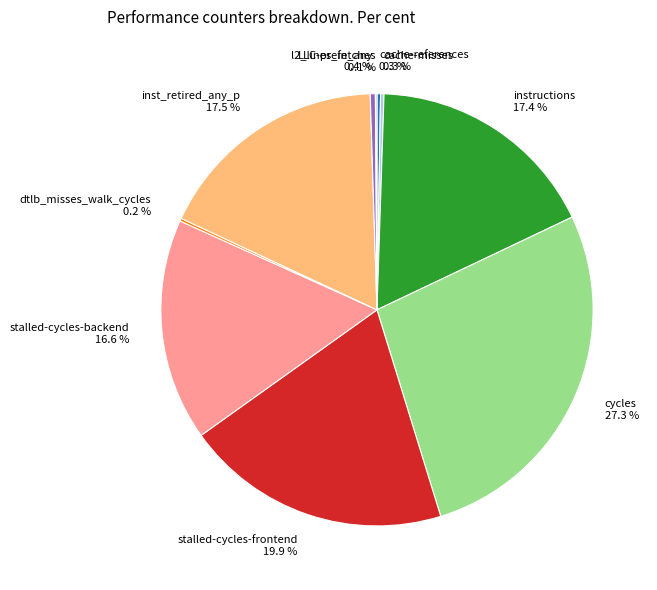

What percentage is NOT represented by stalled-cycles-frontend?

80.1%